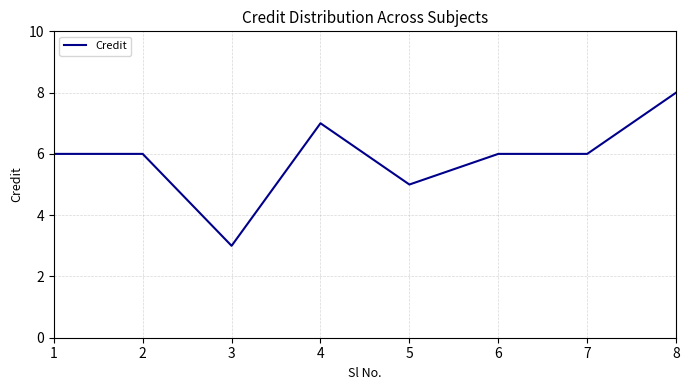

Which has a higher value, 3 or 7?

7